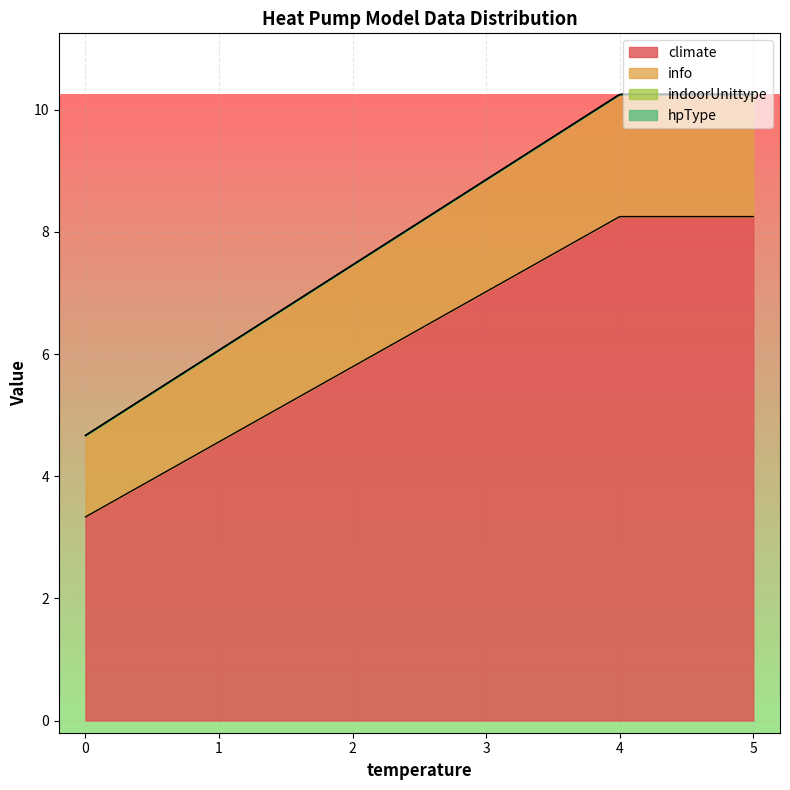

What is the average value of the climate series?

6.3